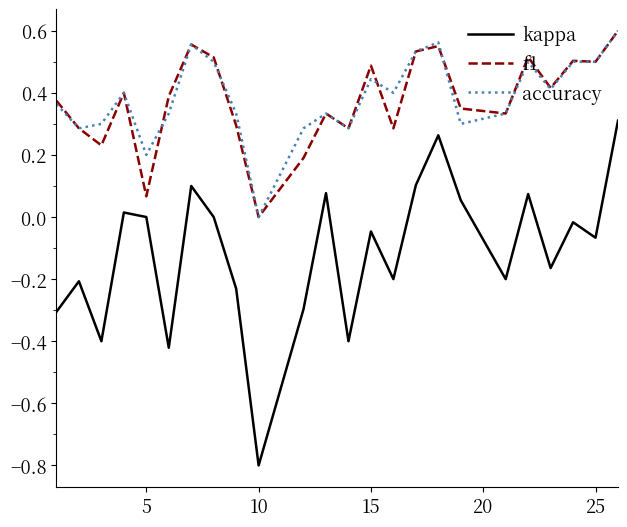

Which series has the widest spread of values?

kappa